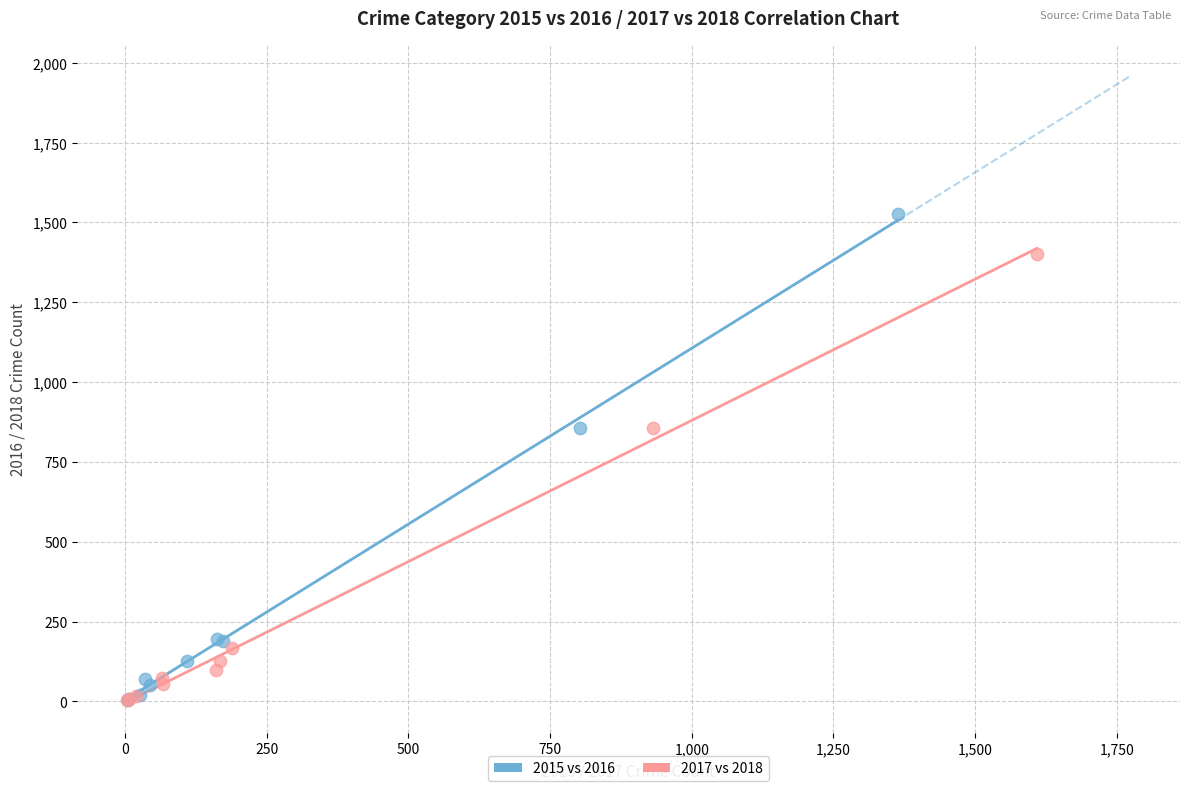

Which series has the widest spread of Y values?

2015 vs 2016